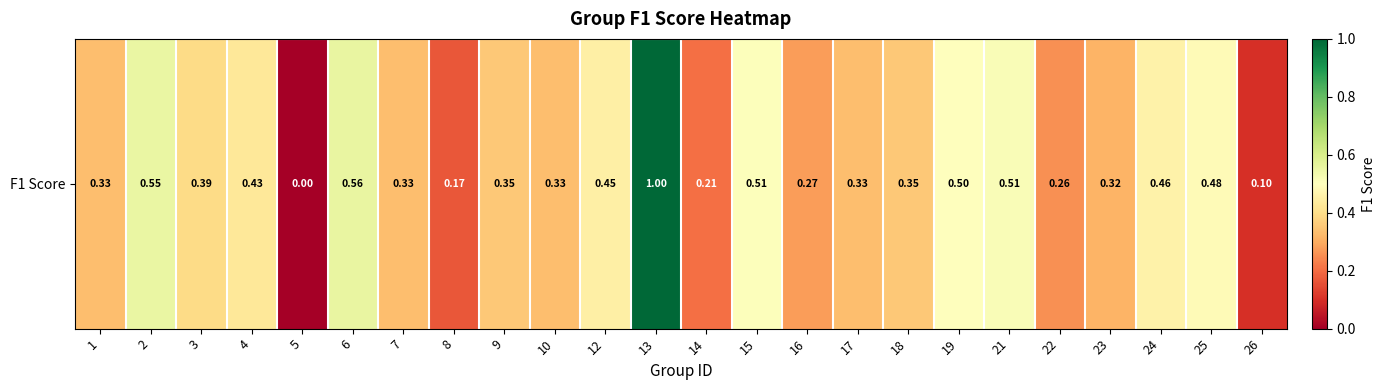

Reading left to right, transcribe all the data shown in this chart.

0.3	0.6	0.4	0.4	0.0	0.6	0.3	0.2	0.4	0.3	0.5	1.0	0.2	0.5	0.3	0.3	0.4	0.5	0.5	0.3	0.3	0.5	0.5	0.1